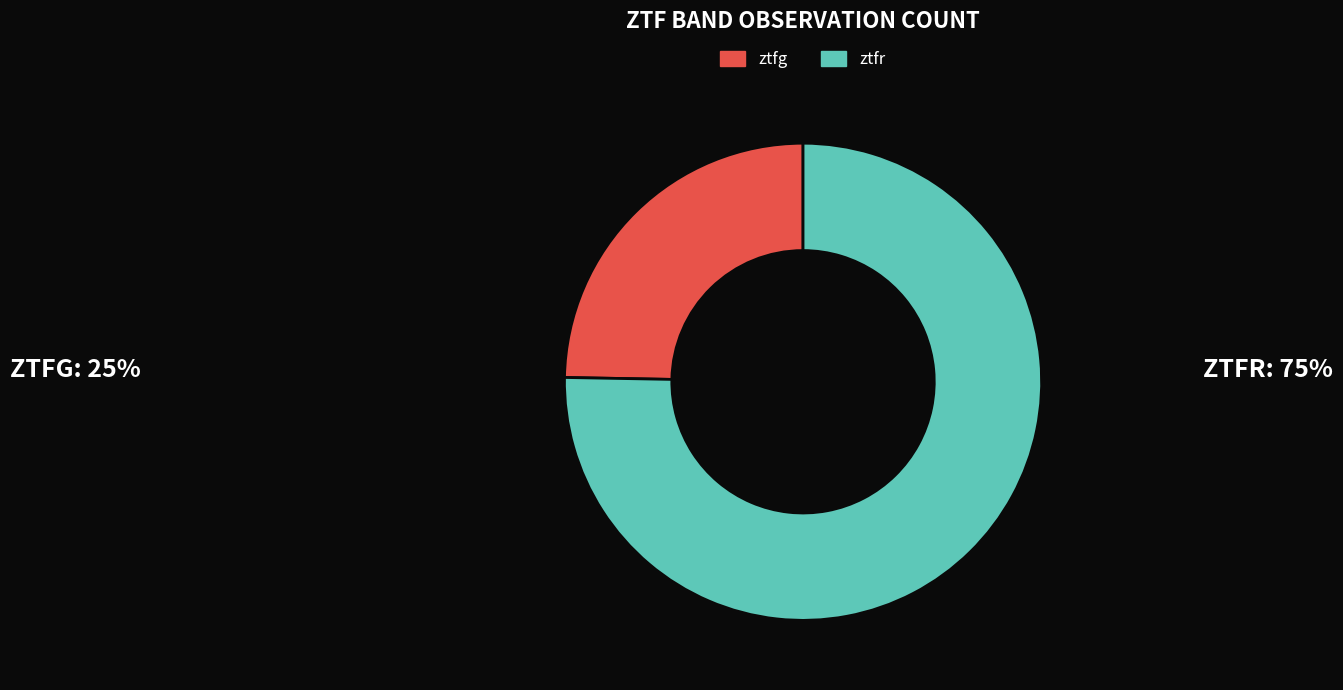

Is the sum of ztfr and ztfg greater than half?

Yes